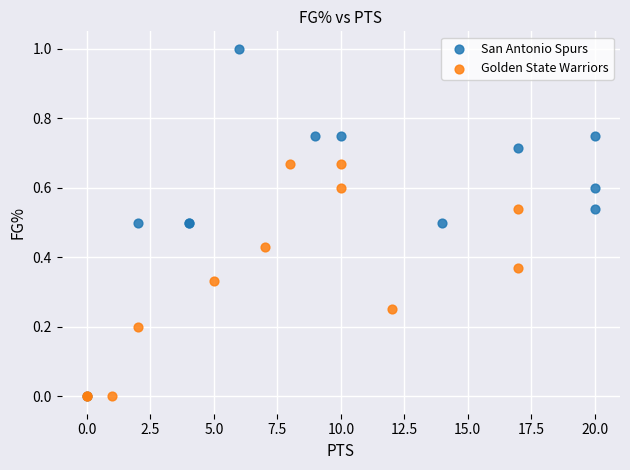

Which series contains the highest Y value?

San Antonio Spurs